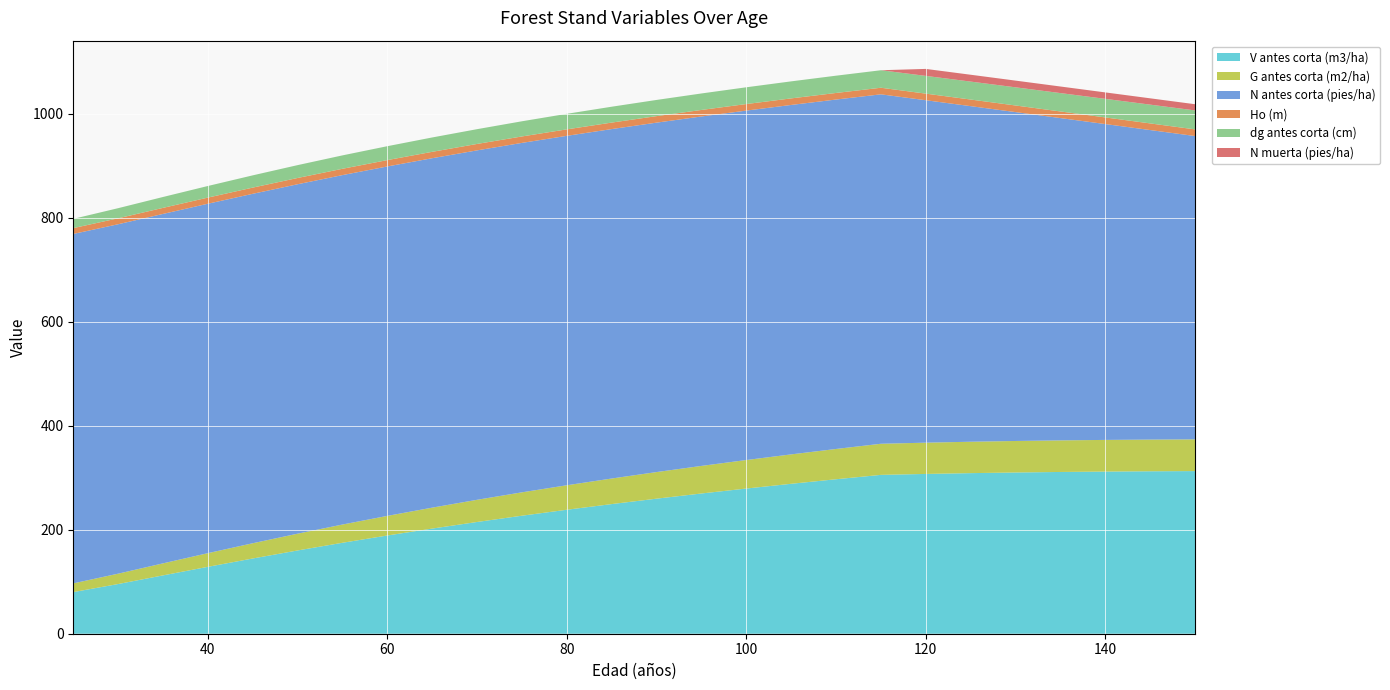

Reading left to right, list all the values displayed in this chart.

V antes corta (m3/ha): 25=80.1	30=95.5	35=112.2	40=128.7	45=144.7	50=160.1	55=174.9	60=188.9	65=202.2	70=214.9	75=227.0	80=238.4	85=249.3	90=259.7	95=269.7	100=279.2	105=288.3	110=297.1	115=305.5	120=307.3	125=308.8	130=310.1	135=311.1	140=311.9	145=312.4	150=312.8
G antes corta (m2/ha): 25=16.8	30=19.9	35=23.1	40=26.3	45=29.3	50=32.3	55=35.1	60=37.7	65=40.3	70=42.7	75=45.0	80=47.1	85=49.2	90=51.1	95=53.0	100=54.8	105=56.6	110=58.2	115=59.8	120=60.1	125=60.4	130=60.6	135=60.8	140=60.9	145=60.9	150=61.0
N antes corta (pies/ha): 25=672.0	30=672.0	35=672.0	40=672.0	45=672.0	50=672.0	55=672.0	60=672.0	65=672.0	70=672.0	75=672.0	80=672.0	85=672.0	90=672.0	95=672.0	100=672.0	105=672.0	110=672.0	115=672.0	120=658.5	125=645.4	130=632.5	135=619.8	140=607.4	145=595.3	150=583.4
Ho (m): 25=11.2	30=11.4	35=11.6	40=11.8	45=11.9	50=12.1	55=12.1	60=12.2	65=12.3	70=12.3	75=12.4	80=12.4	85=12.5	90=12.5	95=12.6	100=12.6	105=12.6	110=12.7	115=12.7	120=12.7	125=12.7	130=12.7	135=12.7	140=12.8	145=12.8	150=12.8
dg antes corta (cm): 25=17.8	30=19.4	35=20.9	40=22.3	45=23.6	50=24.7	55=25.8	60=26.7	65=27.6	70=28.4	75=29.2	80=29.9	85=30.5	90=31.1	95=31.7	100=32.2	105=32.7	110=33.2	115=33.7	120=34.1	125=34.5	130=34.9	135=35.3	140=35.7	145=36.1	150=36.5
N muerta (pies/ha): 25=0.0	30=0.0	35=0.0	40=0.0	45=0.0	50=0.0	55=0.0	60=0.0	65=0.0	70=0.0	75=0.0	80=0.0	85=0.0	90=0.0	95=0.0	100=0.0	105=0.0	110=0.0	115=0.0	120=13.4	125=13.2	130=12.9	135=12.7	140=12.4	145=12.2	150=11.9